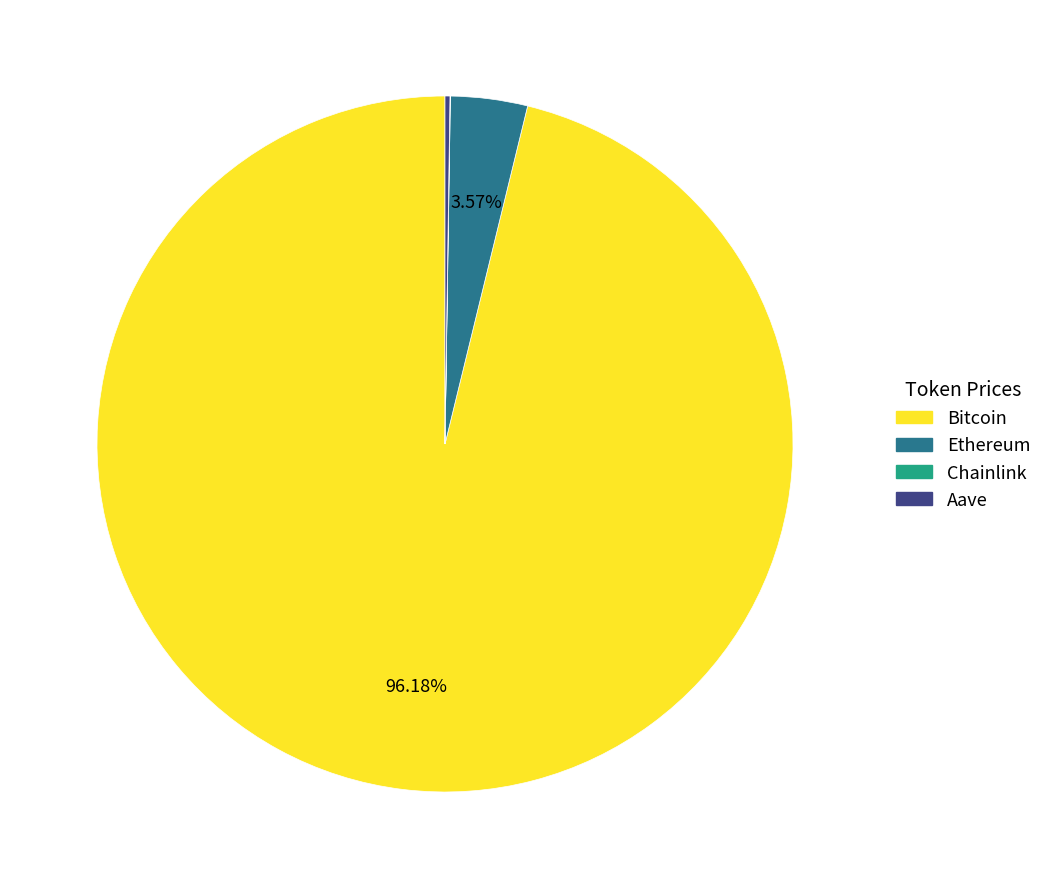

Does Bitcoin represent more than half of the total?

Yes